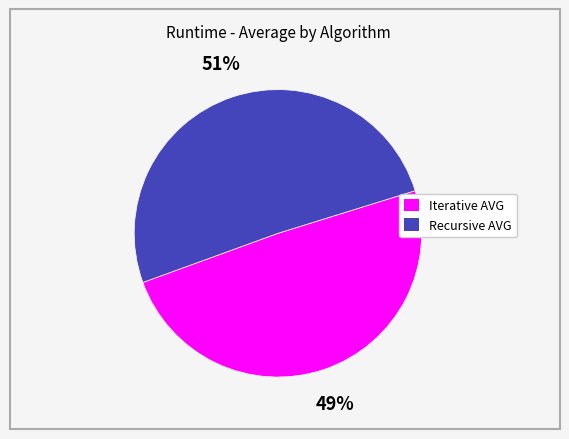

To the nearest percent, what is the difference between the largest and smallest slice percentages?

2%